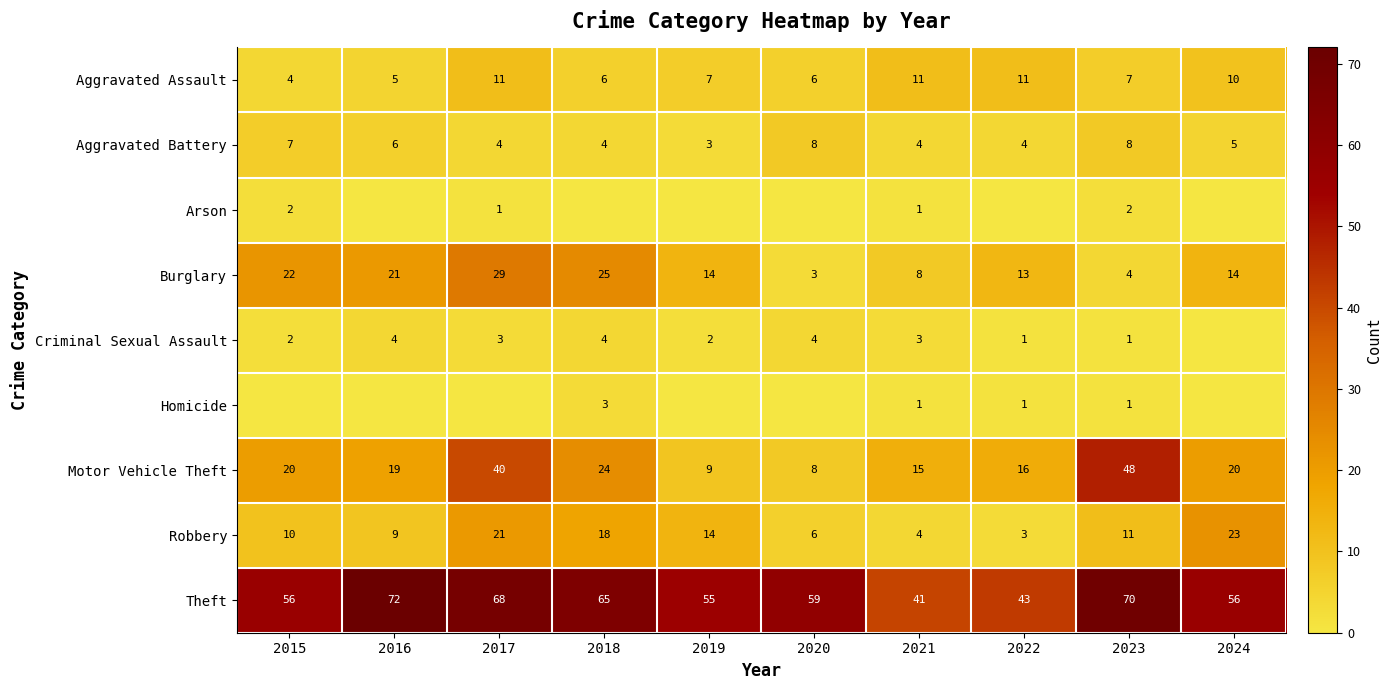

At how many categories does at least one series exceed 25?

10